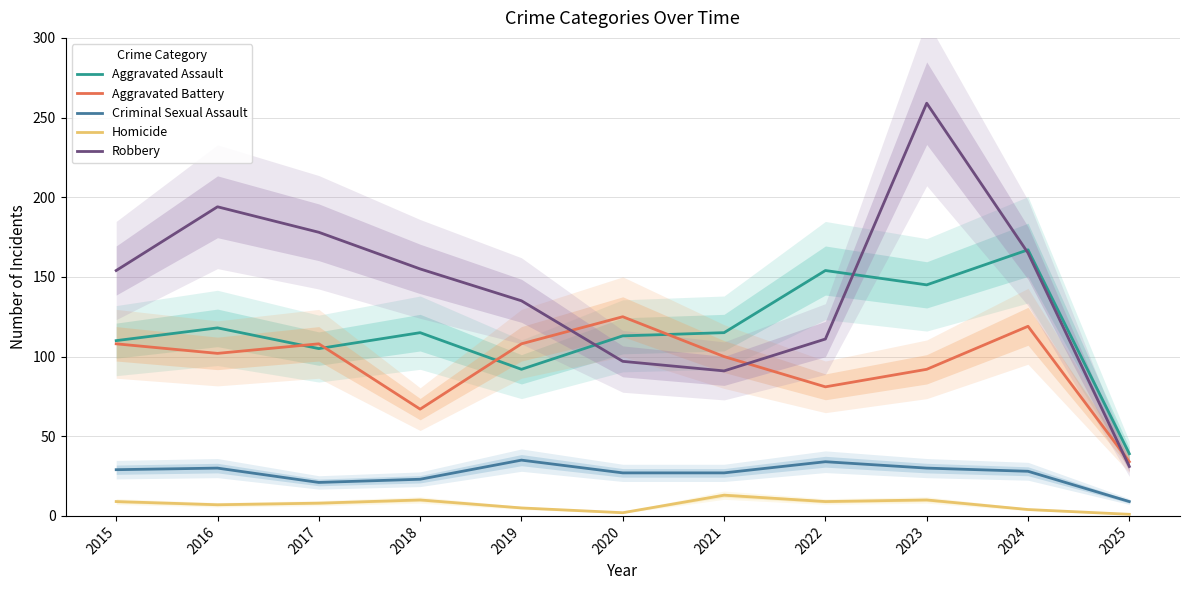

Count the number of categories in the chart.

11